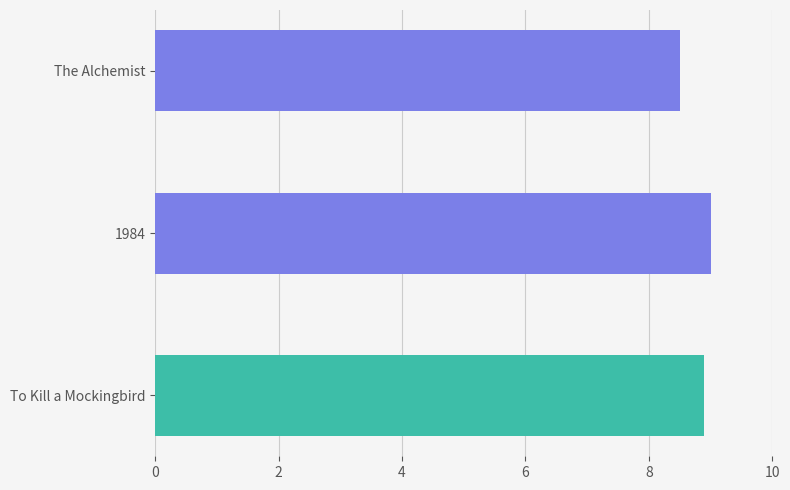

What is the label of the 1st bar from the left?

The Alchemist